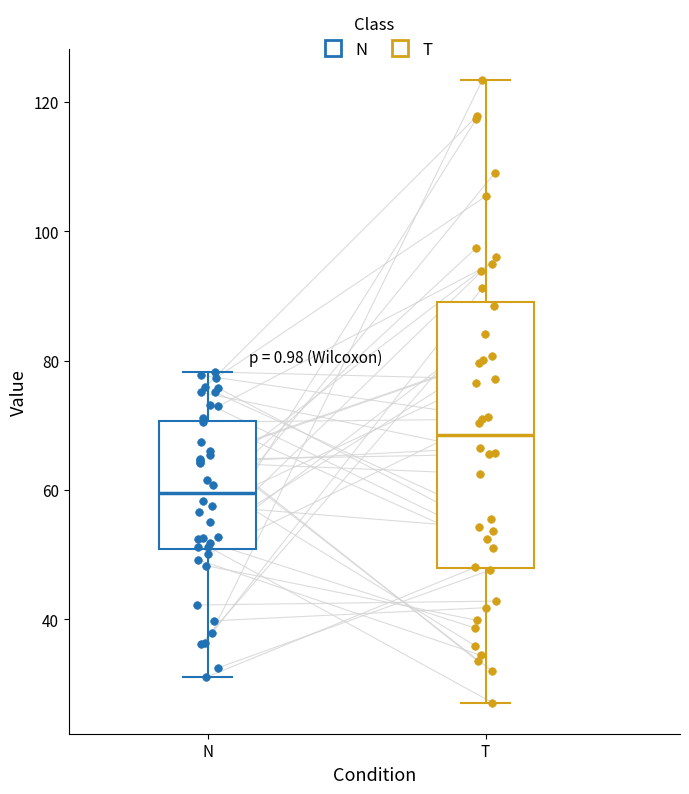

Which box's median line is the lowest?

N